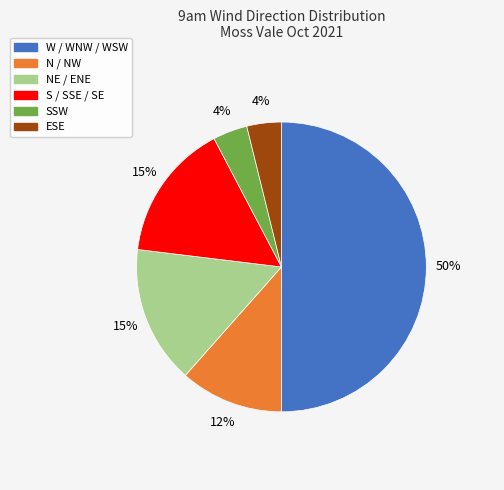

To the nearest percent, what is the average slice percentage?

17%